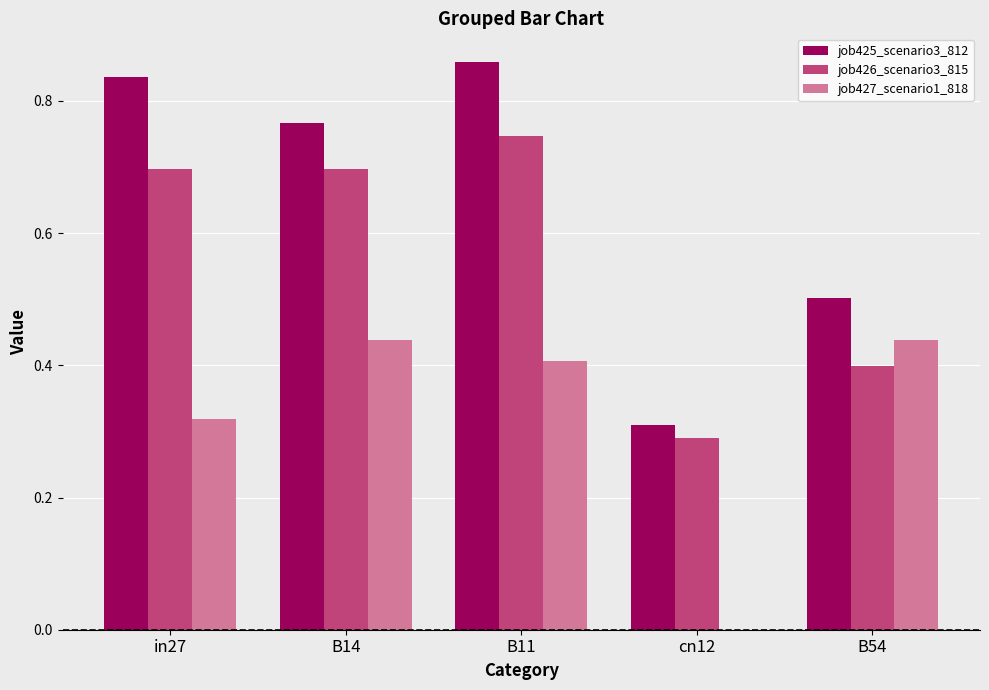

Between B11 and B54, which series saw the biggest shift?

job425_scenario3_812